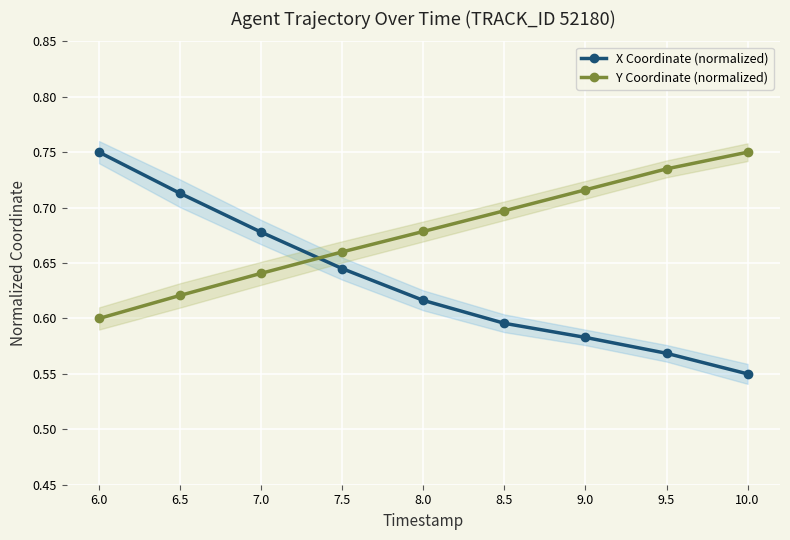

True or false: Y Coordinate (normalized) has more than 1 points higher than both neighbors.

False